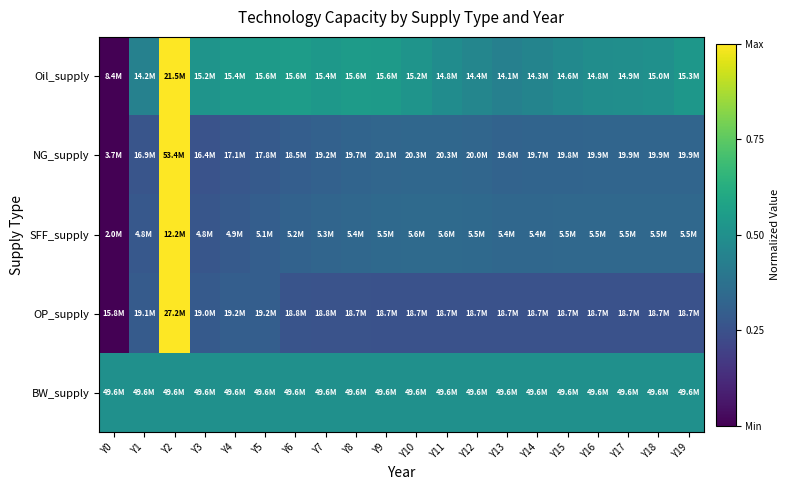

Reading left to right, transcribe all the data shown in this chart.

Oil_supply: Y0=0.0	Y1=0.4	Y2=1.0	Y3=0.5	Y4=0.5	Y5=0.5	Y6=0.6	Y7=0.5	Y8=0.5	Y9=0.5	Y10=0.5	Y11=0.5	Y12=0.5	Y13=0.4	Y14=0.5	Y15=0.5	Y16=0.5	Y17=0.5	Y18=0.5	Y19=0.5
NG_supply: Y0=0.0	Y1=0.3	Y2=1.0	Y3=0.3	Y4=0.3	Y5=0.3	Y6=0.3	Y7=0.3	Y8=0.3	Y9=0.3	Y10=0.3	Y11=0.3	Y12=0.3	Y13=0.3	Y14=0.3	Y15=0.3	Y16=0.3	Y17=0.3	Y18=0.3	Y19=0.3
SFF_supply: Y0=0.0	Y1=0.3	Y2=1.0	Y3=0.3	Y4=0.3	Y5=0.3	Y6=0.3	Y7=0.3	Y8=0.3	Y9=0.3	Y10=0.3	Y11=0.3	Y12=0.3	Y13=0.3	Y14=0.3	Y15=0.3	Y16=0.3	Y17=0.3	Y18=0.3	Y19=0.3
OP_supply: Y0=0.0	Y1=0.3	Y2=1.0	Y3=0.3	Y4=0.3	Y5=0.3	Y6=0.3	Y7=0.3	Y8=0.3	Y9=0.3	Y10=0.3	Y11=0.3	Y12=0.3	Y13=0.3	Y14=0.3	Y15=0.3	Y16=0.3	Y17=0.3	Y18=0.3	Y19=0.3
BW_supply: Y0=0.5	Y1=0.5	Y2=0.5	Y3=0.5	Y4=0.5	Y5=0.5	Y6=0.5	Y7=0.5	Y8=0.5	Y9=0.5	Y10=0.5	Y11=0.5	Y12=0.5	Y13=0.5	Y14=0.5	Y15=0.5	Y16=0.5	Y17=0.5	Y18=0.5	Y19=0.5